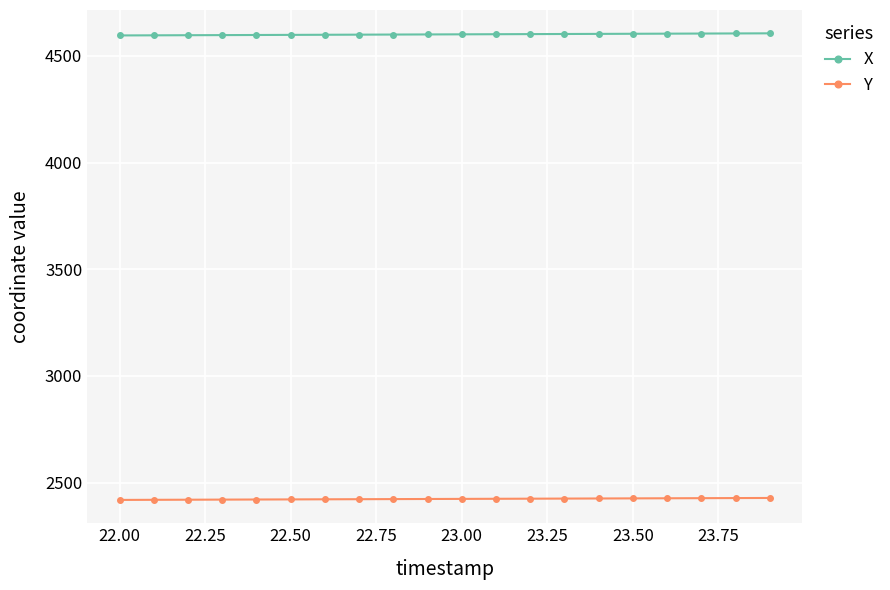

True or false: X and Y cross at least once.

False